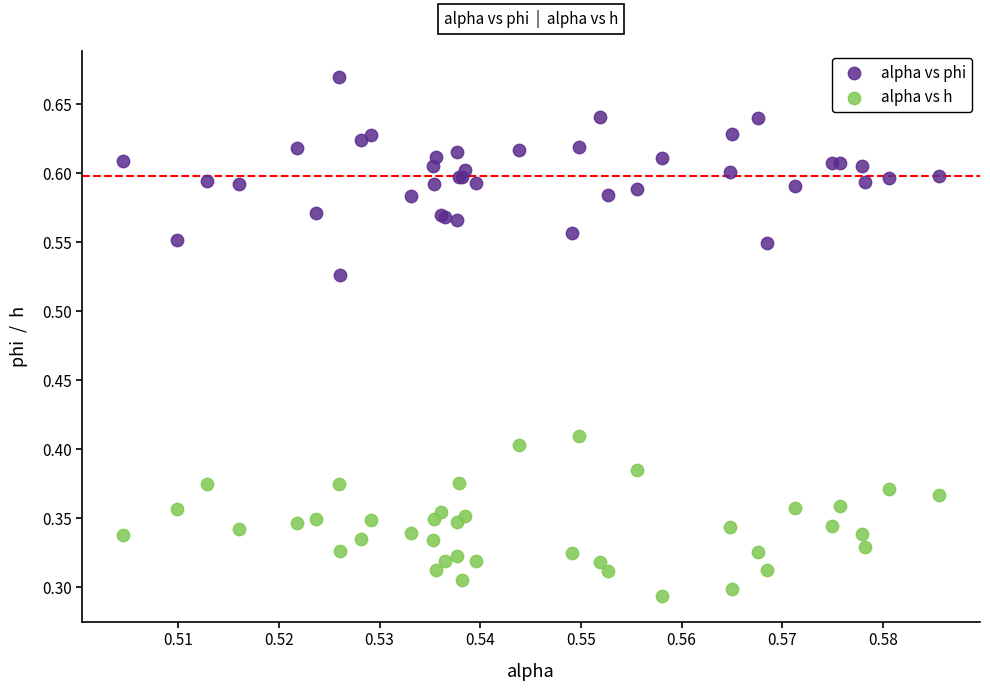

What are all the series names shown in the legend?

alpha vs phi, alpha vs h